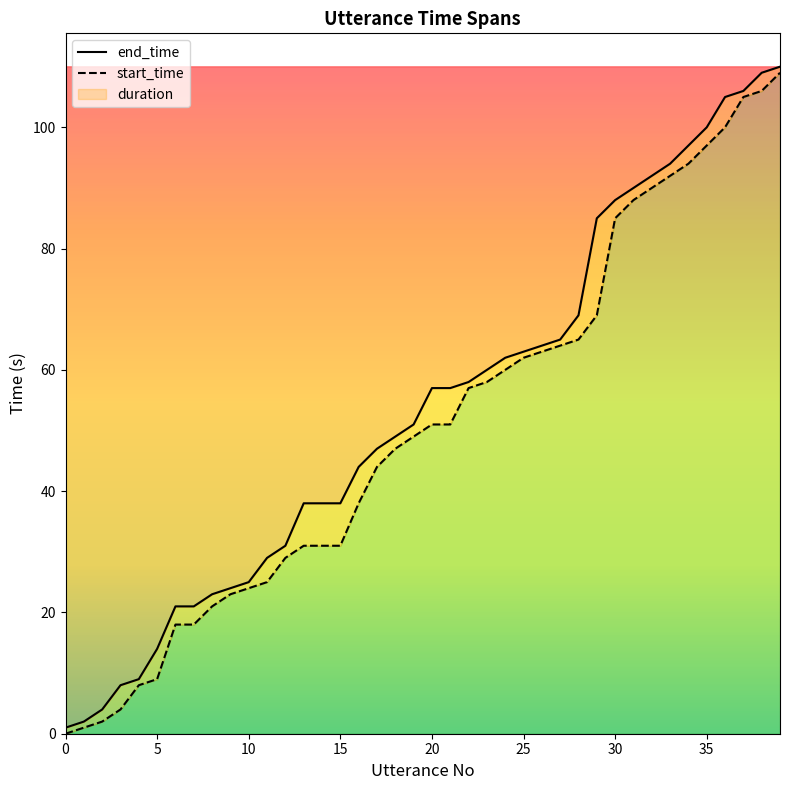

Reading right to left, what are all the values shown in this chart?

end_time: 110	109	106	105	100	97	94	92	90	88	85	69	65	64	63	62	60	58	57	57	51	49	47	44	38	38	38	31	29	25	24	23	21	21	14	9	8	4	2	1
start_time: 109	106	105	100	97	94	92	90	88	85	69	65	64	63	62	60	58	57	51	51	49	47	44	38	31	31	31	29	25	24	23	21	18	18	9	8	4	2	1	0